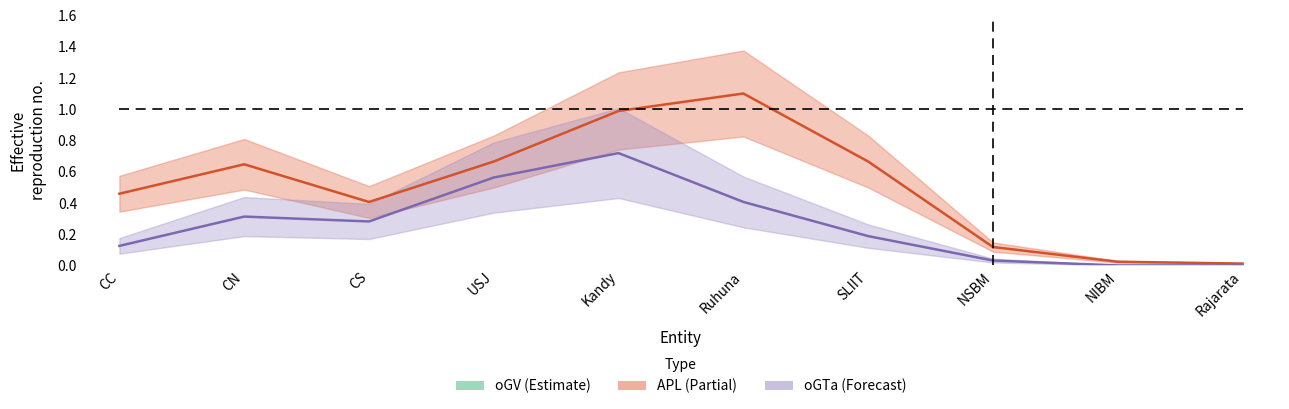

True or false: iGV and APL intersect in this chart.

False